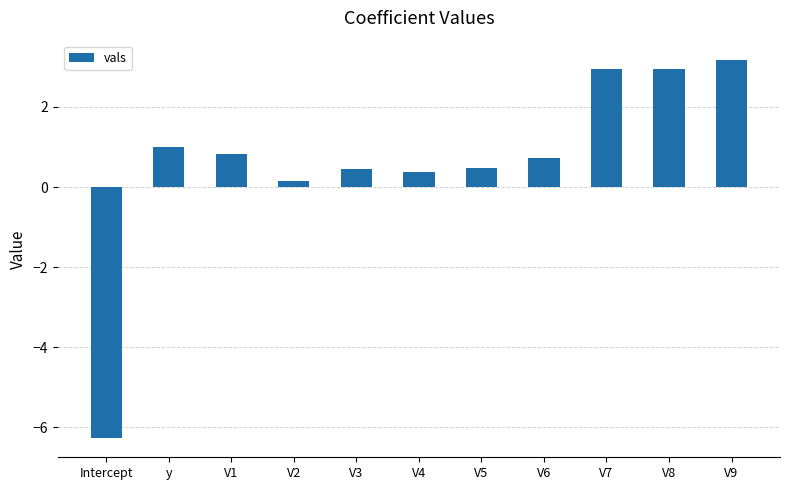

What is the change in value from V3 to V9?

+2.7